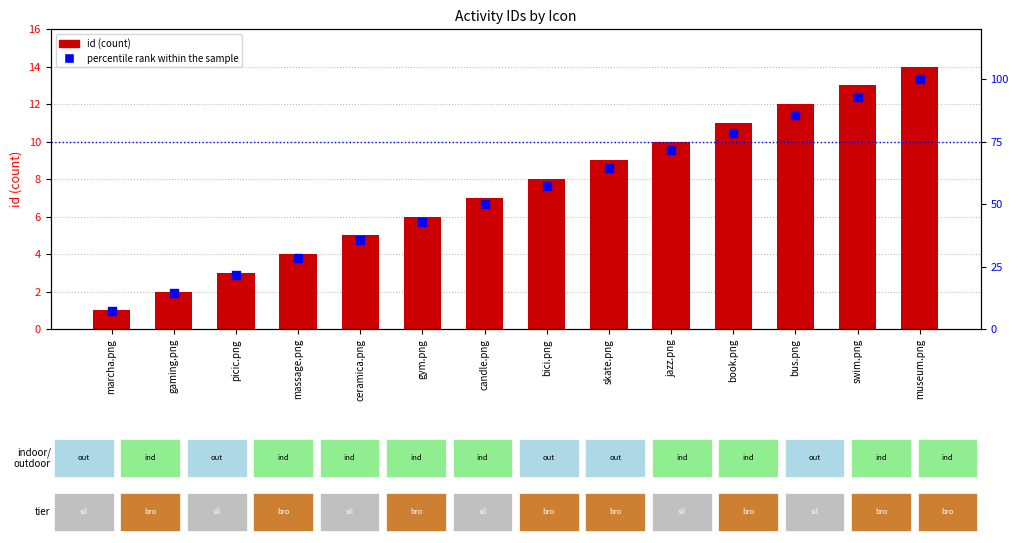

What are all the series names shown in the legend?

id, percentile rank within the sample